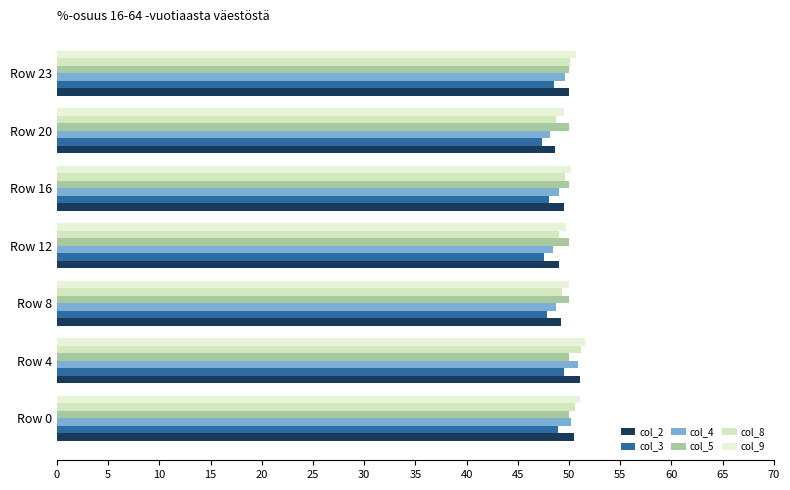

What is the difference between the maximum and minimum values in the col_9 series?

2.1